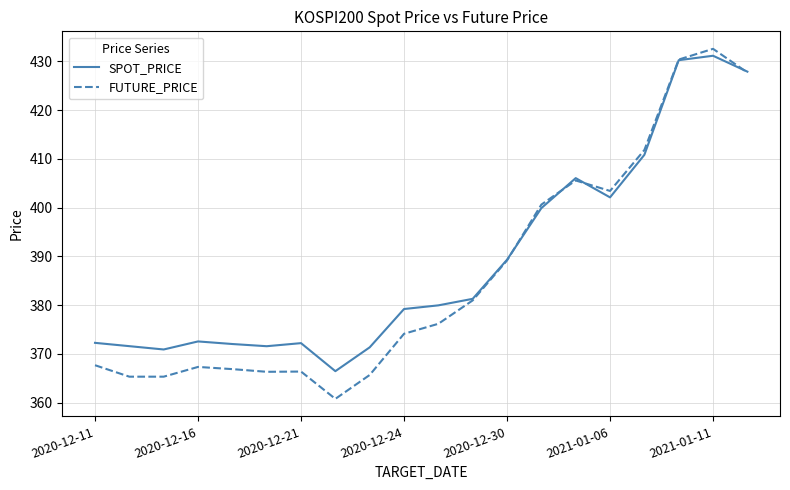

What is the maximum value shown in the chart?

432.6